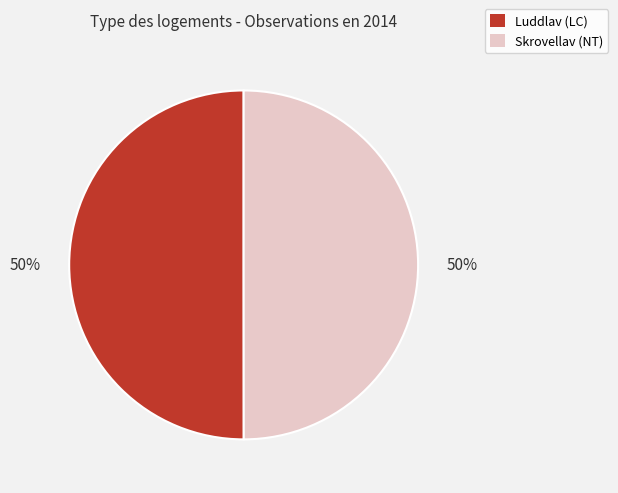

Is the sum of Luddlav (LC) and Skrovellav (NT) greater than half?

Yes